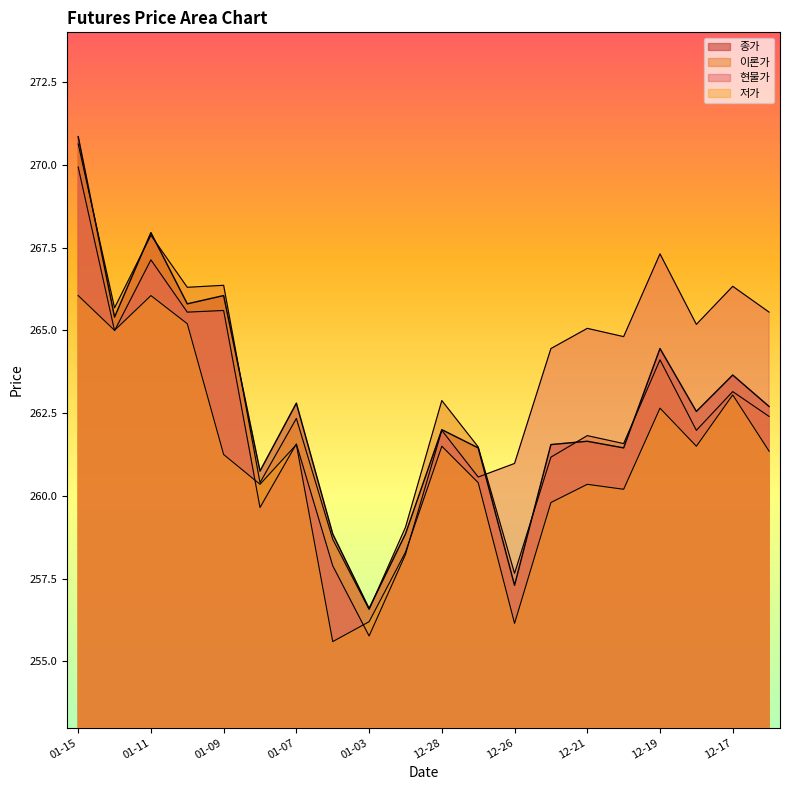

Reading left to right, transcribe all the data shown in this chart.

종가: 270.9	265.4	267.9	265.8	266.1	260.8	262.8	258.9	256.6	258.9	262.0	261.4	257.3	261.6	261.6	261.4	264.4	262.6	263.6	262.7
이론가: 270.6	265.7	267.9	266.3	266.4	260.4	262.3	258.7	256.6	259.1	262.9	261.5	257.7	261.2	261.8	261.6	264.1	262.0	263.1	262.4
현물가: 269.9	265.0	267.1	265.6	265.6	259.6	261.6	257.9	255.8	258.2	262.0	260.6	261.0	264.4	265.1	264.8	267.3	265.2	266.3	265.6
저가: 266.1	265.0	266.1	265.2	261.2	260.4	261.6	255.6	256.2	258.3	261.5	260.4	256.1	259.8	260.4	260.2	262.6	261.5	263.1	261.4